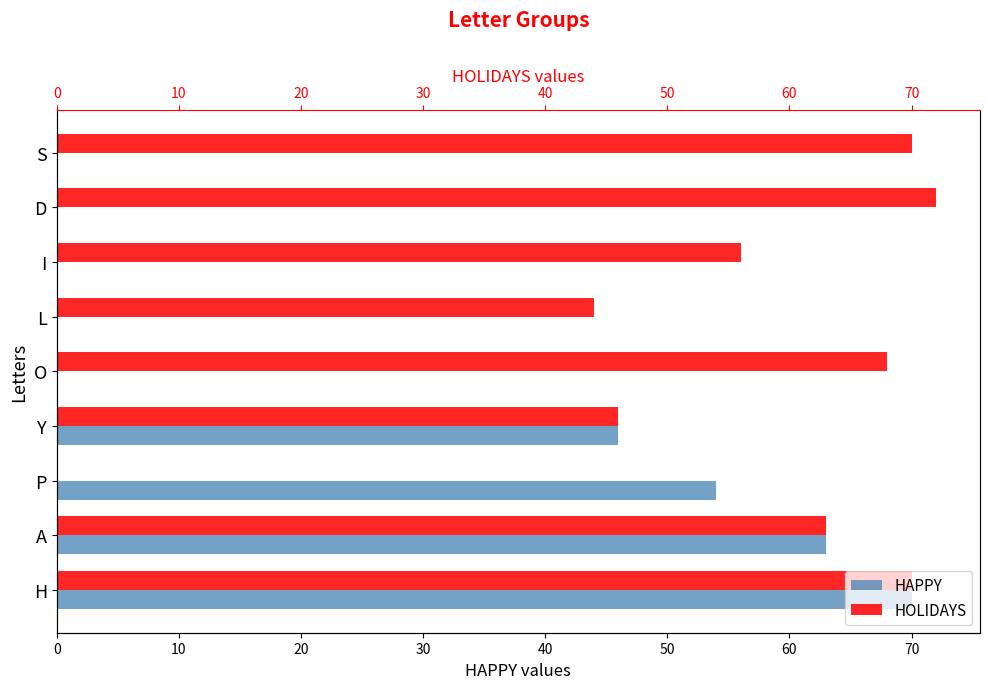

List the series in order of their peak value, highest first.

HOLIDAYS, HAPPY